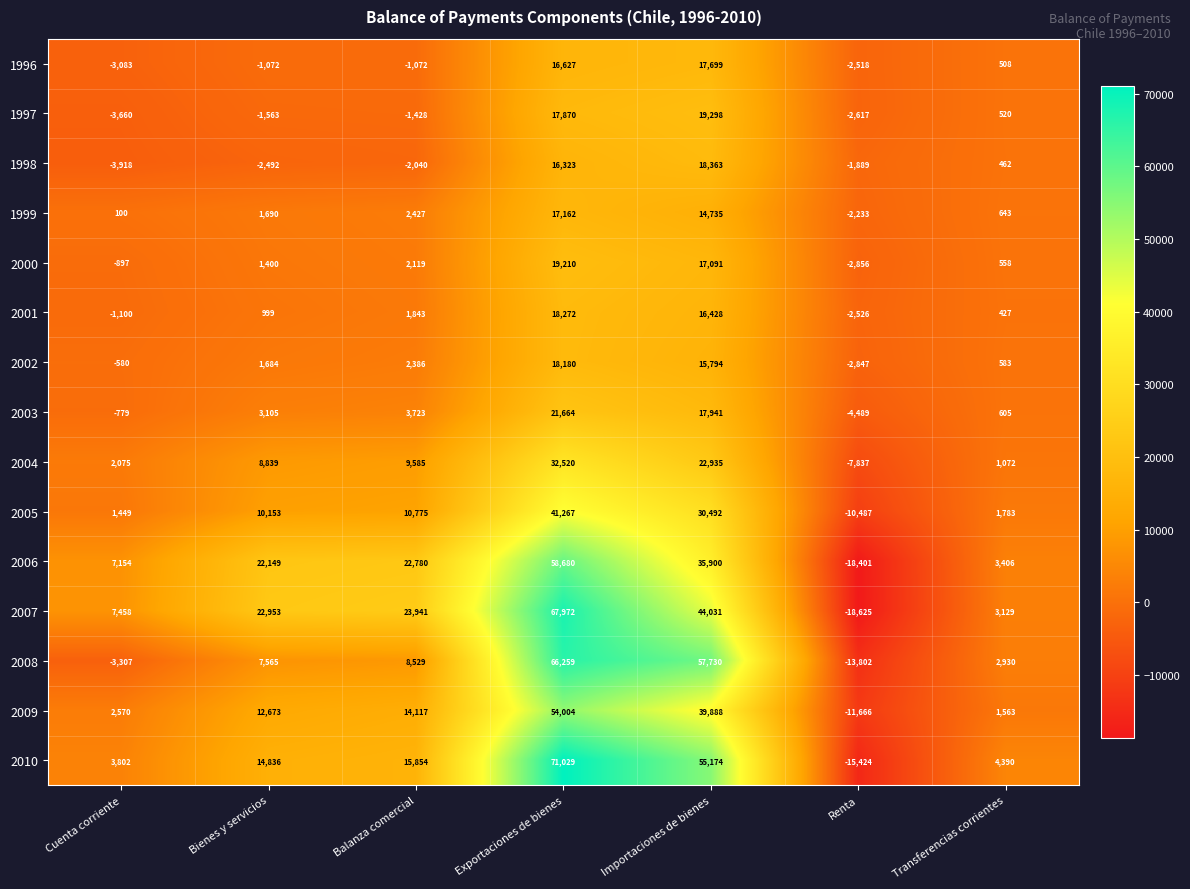

What is the total value across all series at Transferencias corrientes?

22579